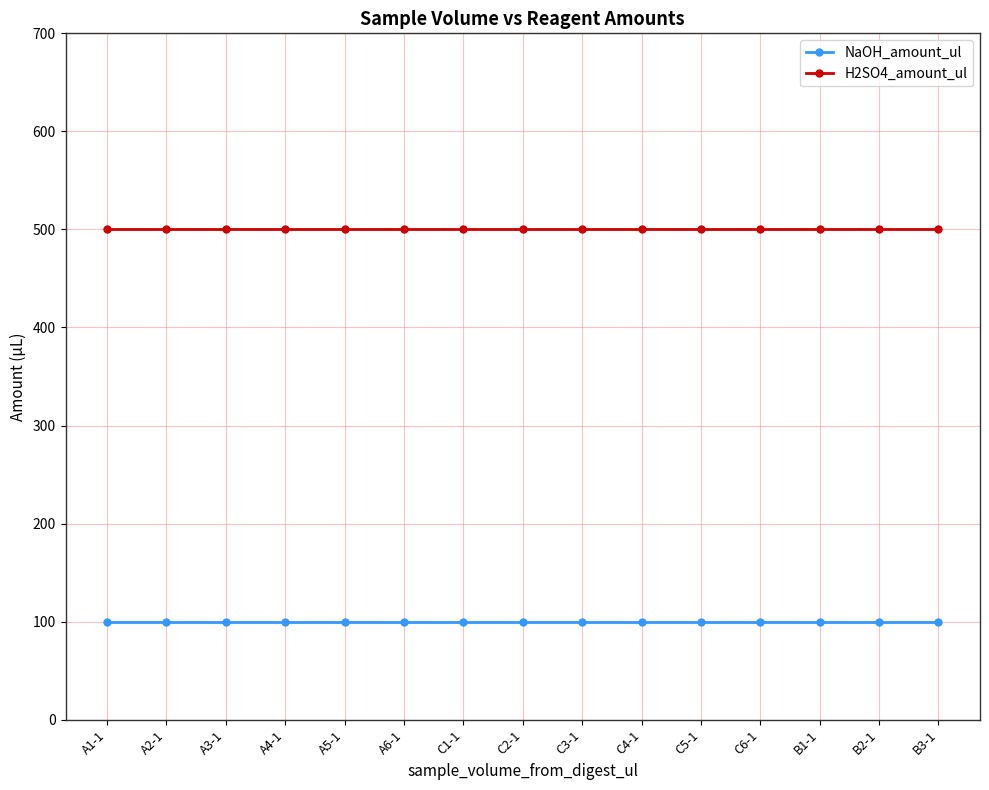

Does the chart have visible grid lines?

Yes